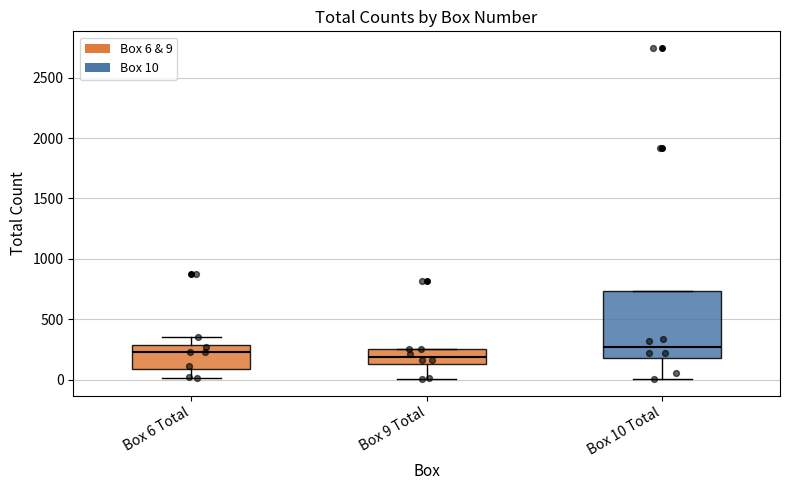

Reading left to right, read every box against the y-axis: the position of its median line, the range the box covers, and the ends of its whiskers. The values are not printed on the chart, so give them approximately, as read against the axis.

Box 6 Total: median 250, box 100 to 300, whiskers 0 to 350
Box 9 Total: median 200, box 150 to 250, whiskers 0 to 250
Box 10 Total: median 250, box 200 to 750, whiskers 0 to 750